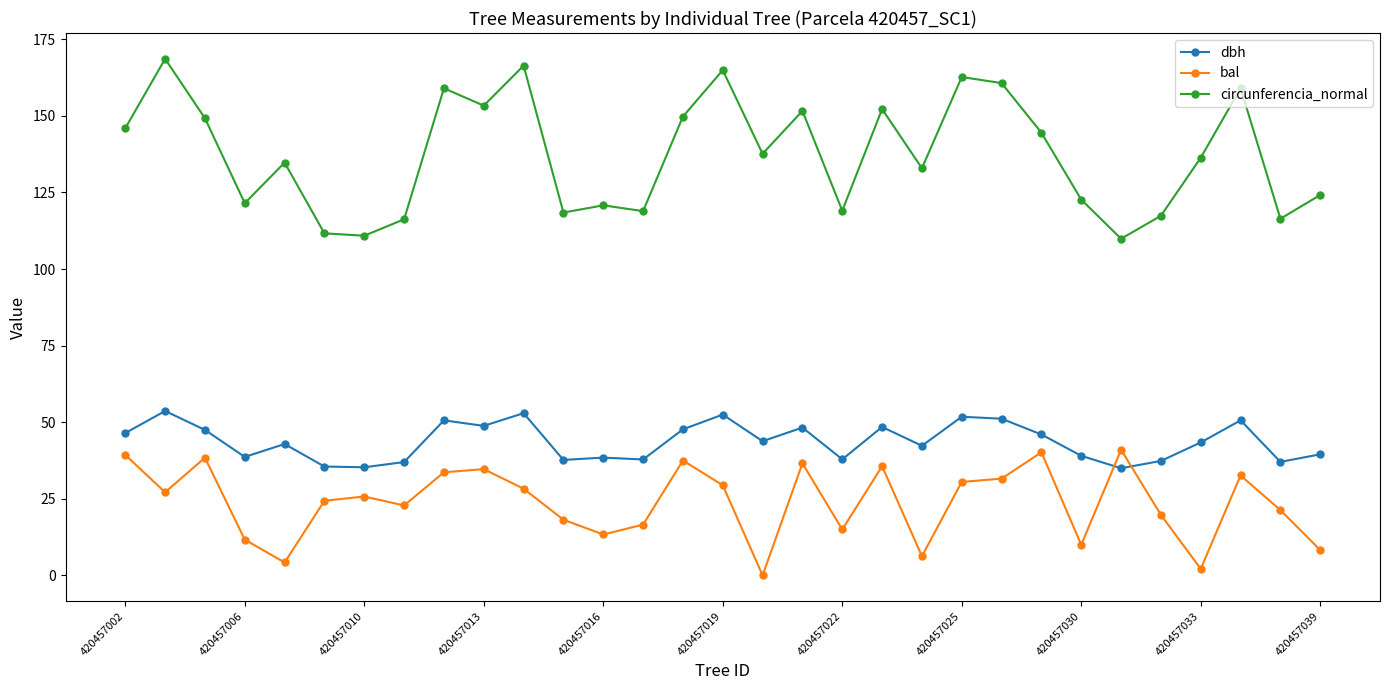

True or false: bal and circunferencia_normal cross at least once.

False